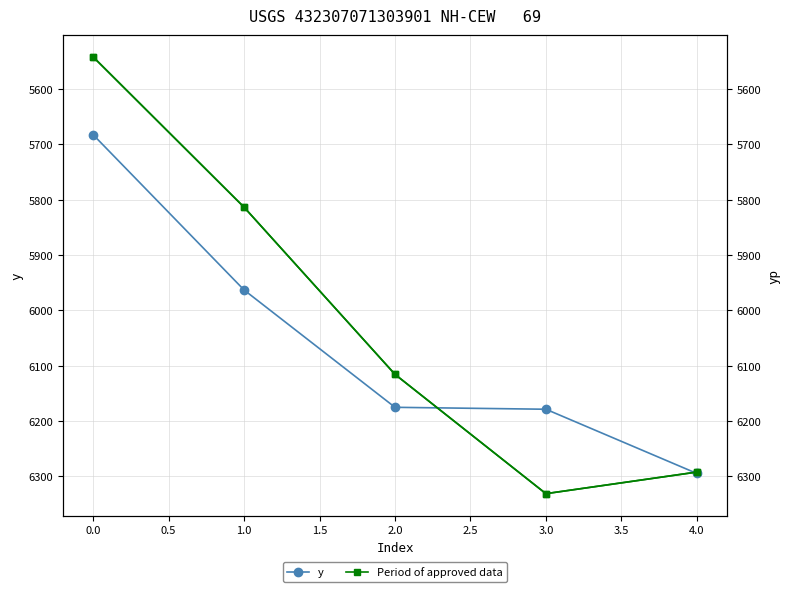

True or false: Period of approved data has more than 0 interior local peaks.

True